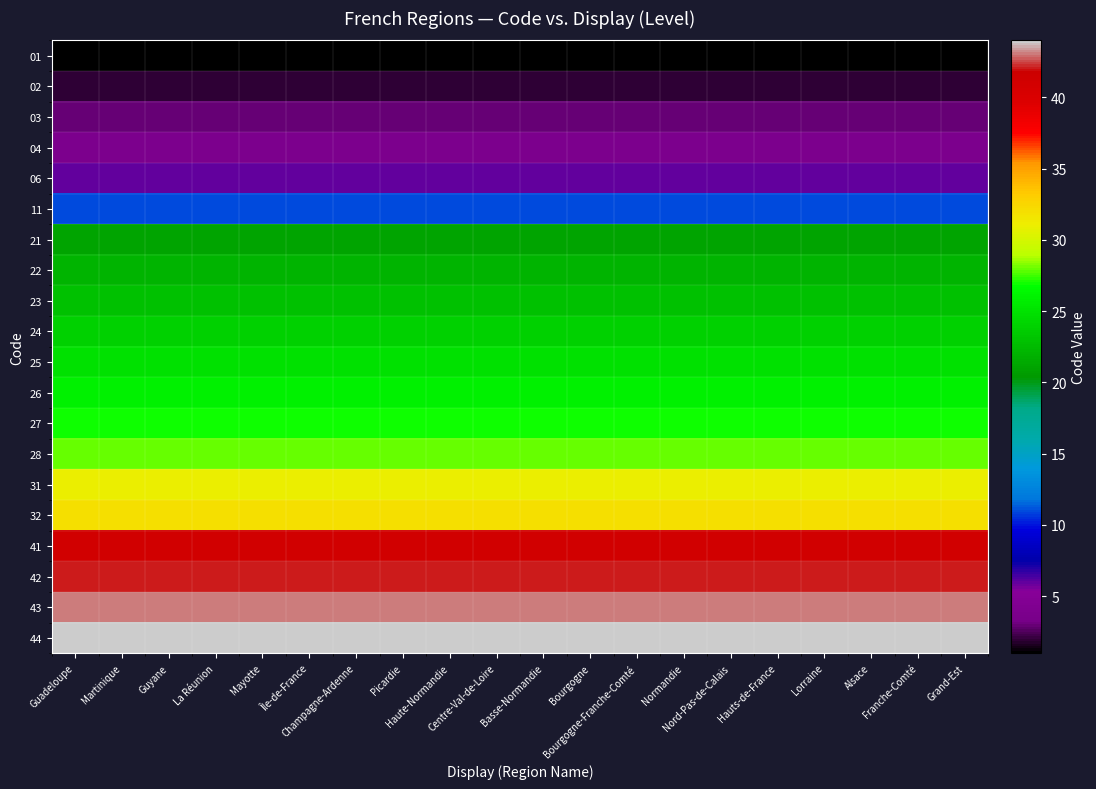

What is the minimum value shown in the chart?

1